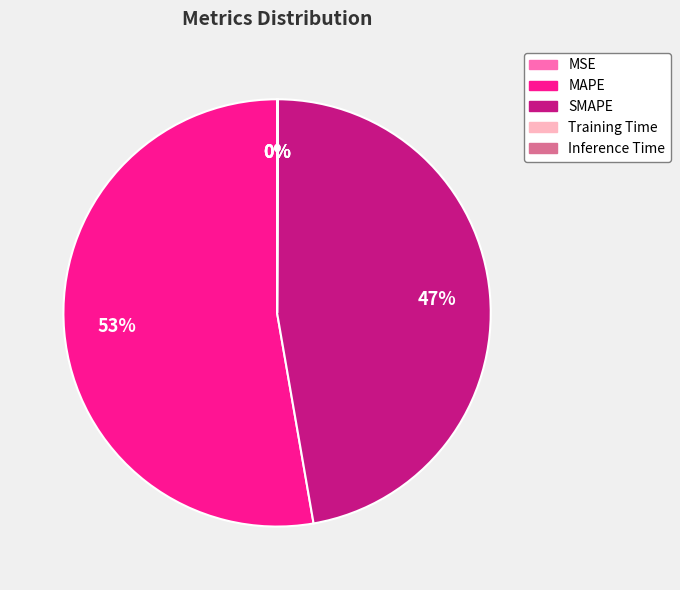

To the nearest percent, what is the difference between the largest and smallest slice percentages?

53%